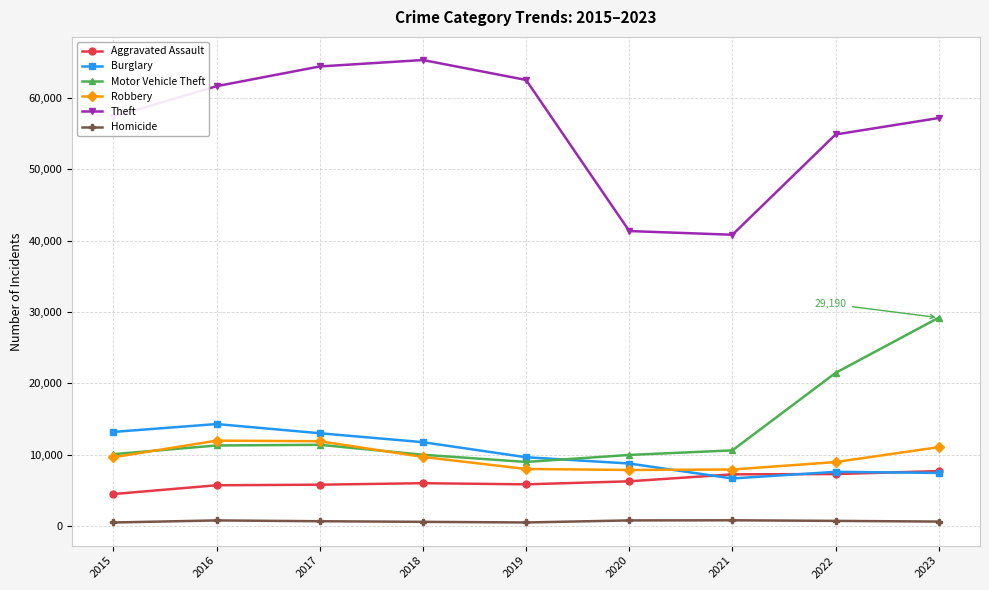

Is it true that Motor Vehicle Theft equals 11380 at 2017?

True